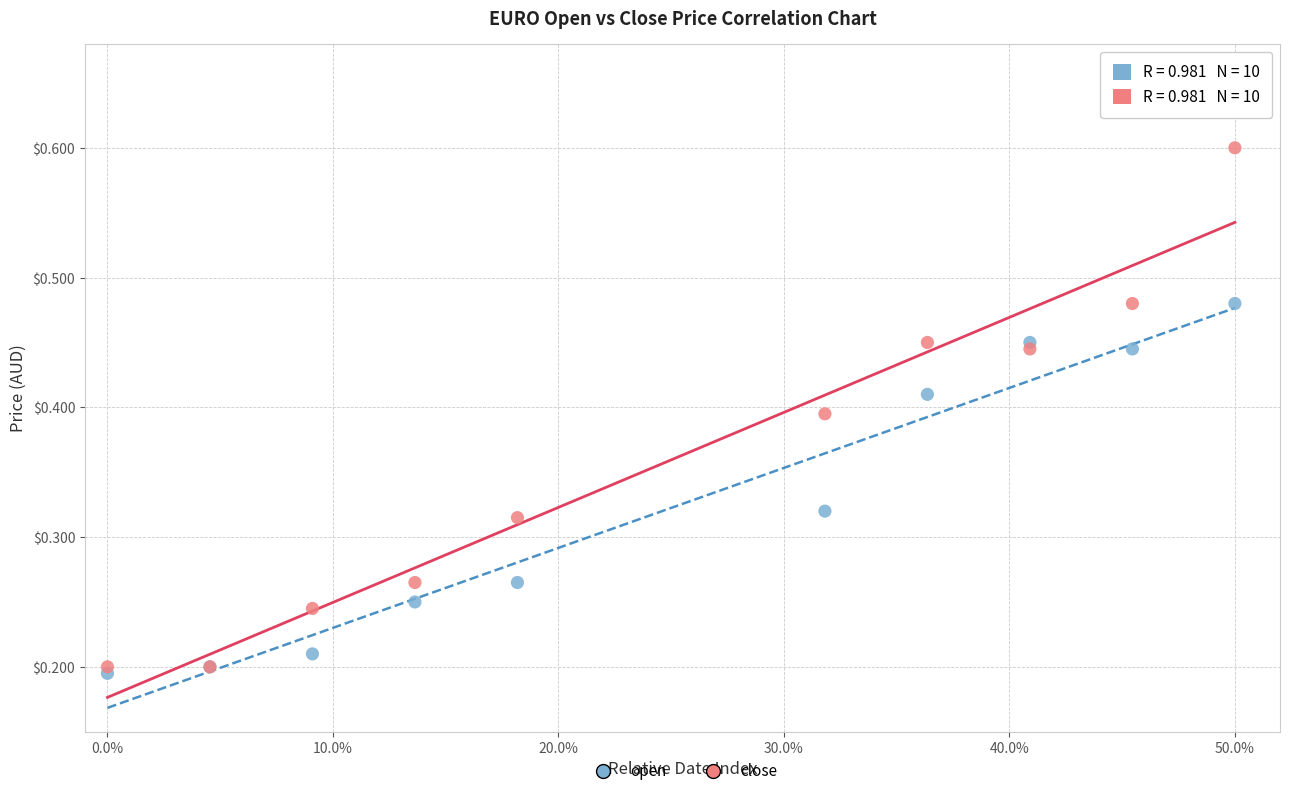

Which series reaches the minimum Y coordinate?

open